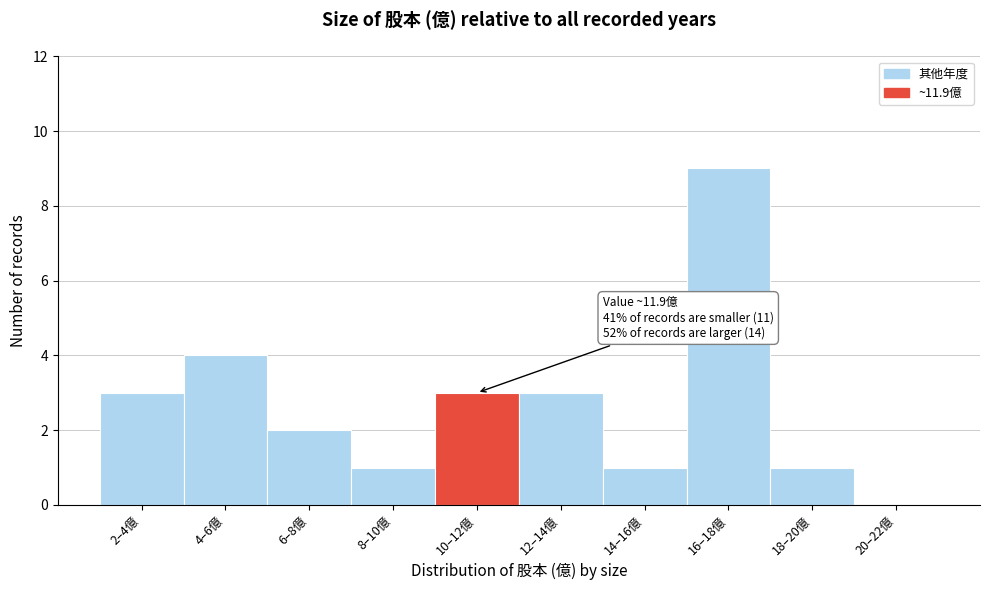

Between 18–20億 and 6–8億, which is larger?

6–8億